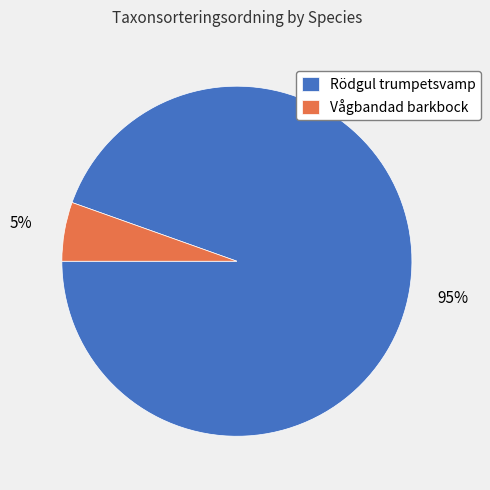

How many slices are in this pie chart?

2